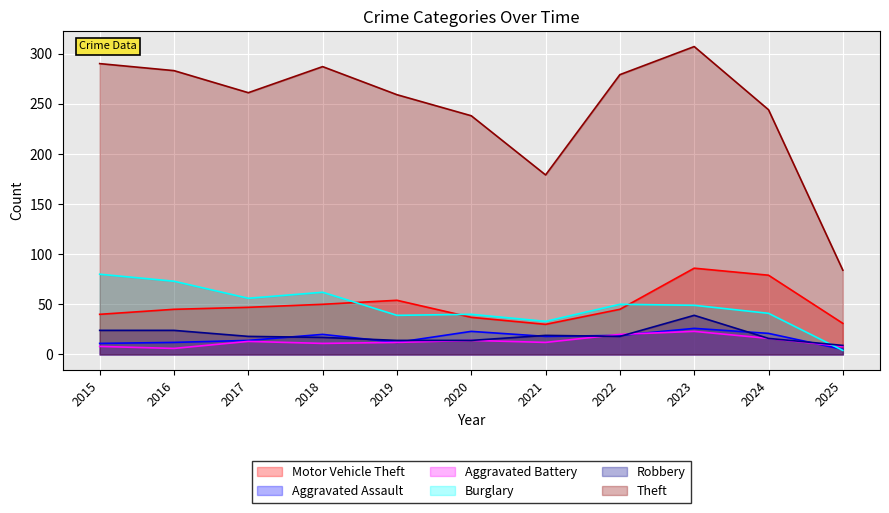

Rank the series by their maximum value, from highest to lowest.

Theft, Motor Vehicle Theft, Burglary, Robbery, Aggravated Assault, Aggravated Battery